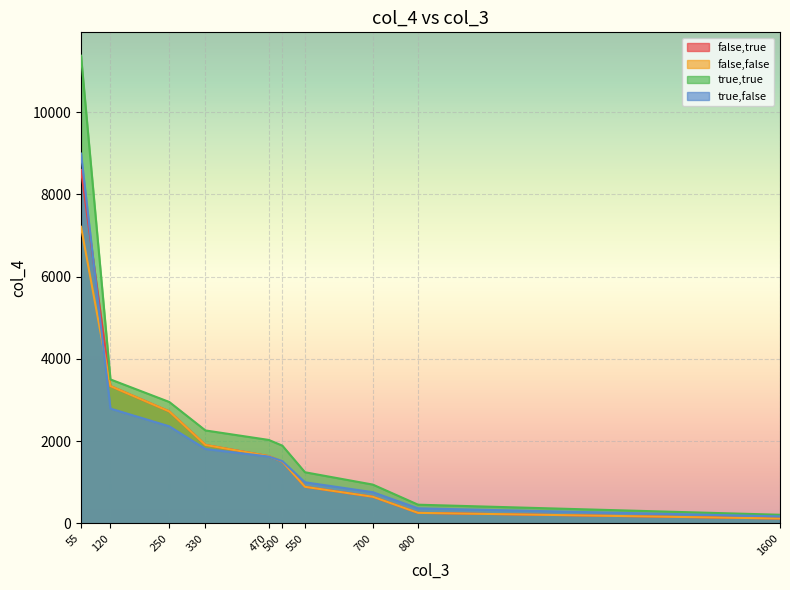

Which series changed the most between 330 and 700?

true,true